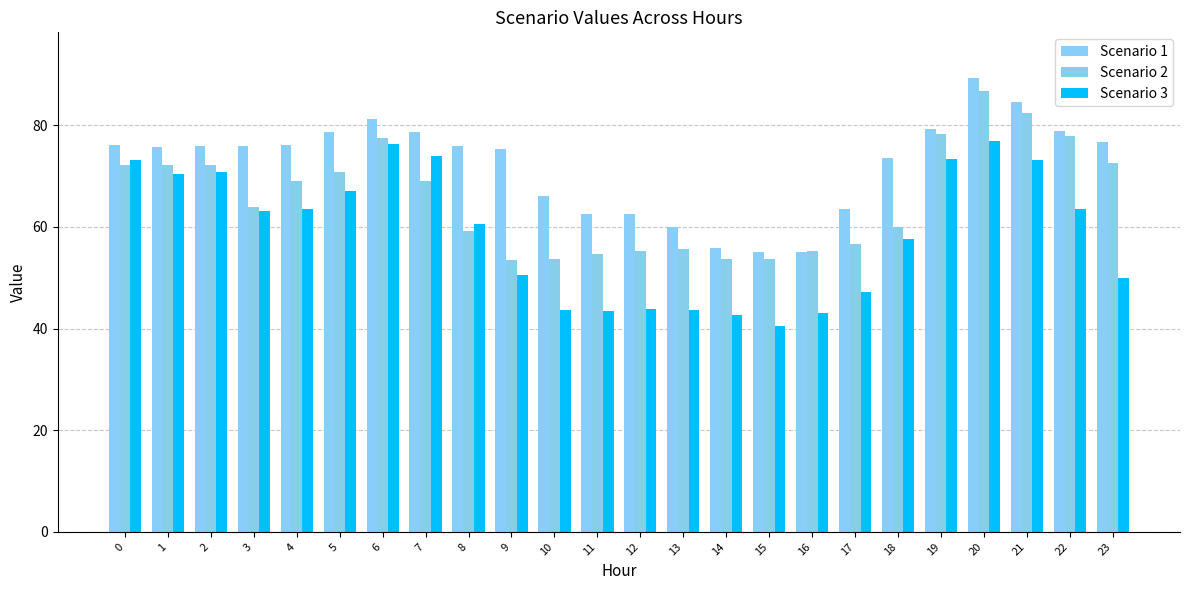

What is the value of the Scenario 3 bar at the 3rd from the left?

70.9